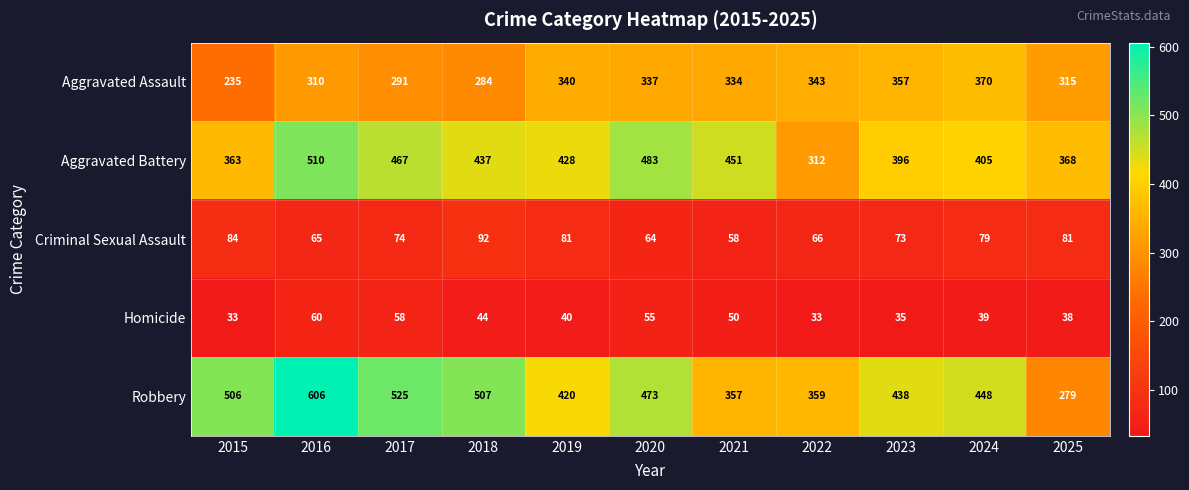

At which label does Homicide first exceed 40?

2016